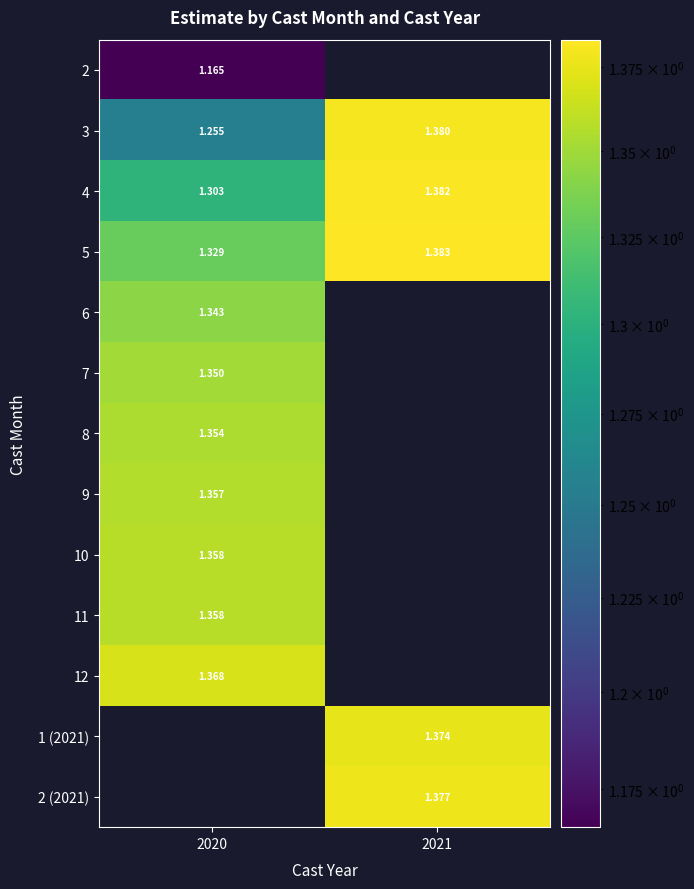

Is the value of 4 at 2020 greater than the value of 3 at 2020?

Yes